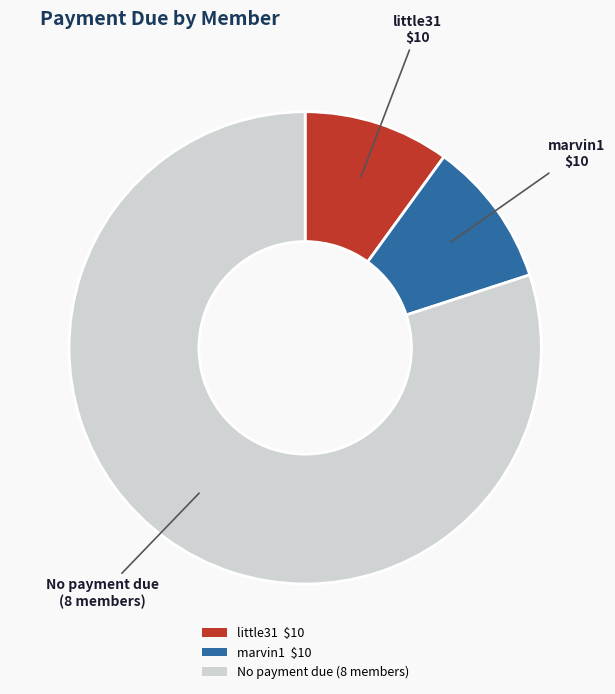

Is there any slice that represents more than half of the pie?

Yes